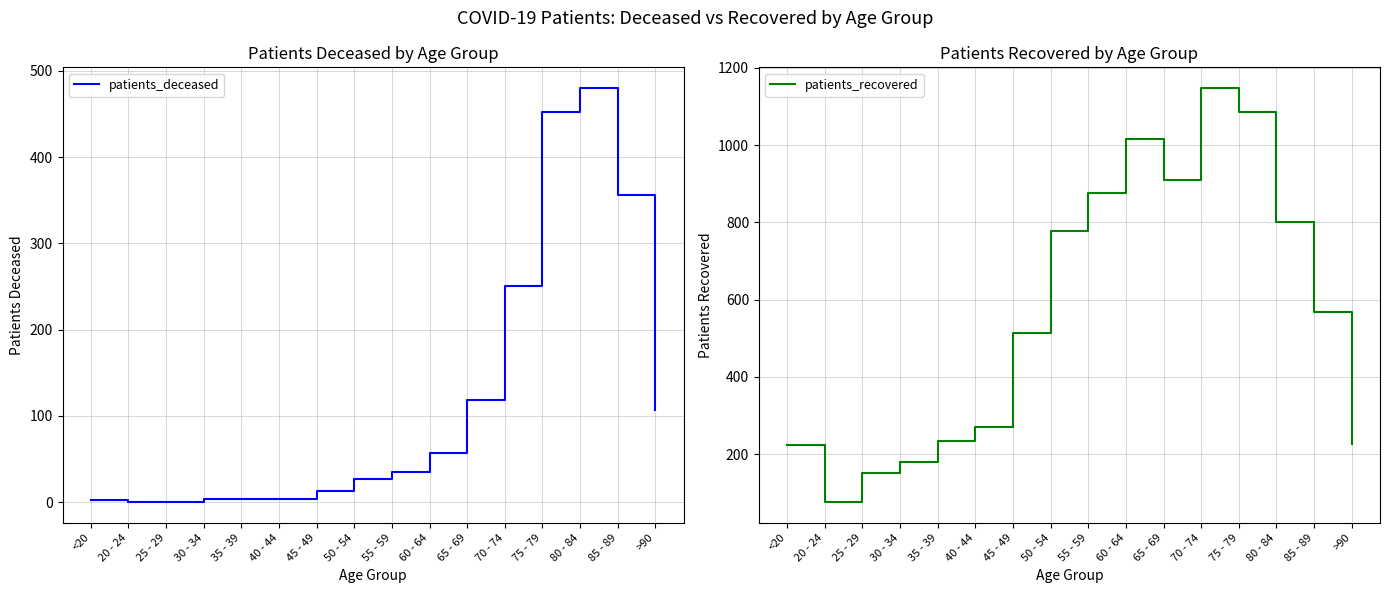

The value of patients_deceased at 60 - 64 is 57. True or false?

True